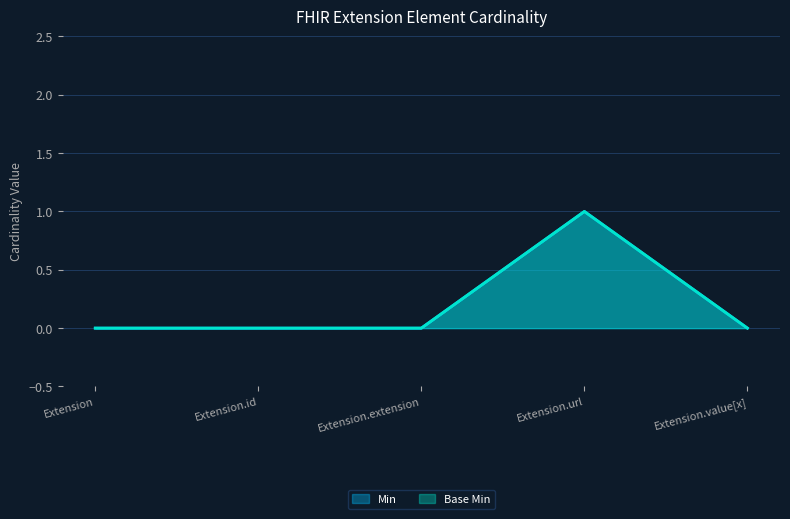

How many data points in Base Min are above 0?

1